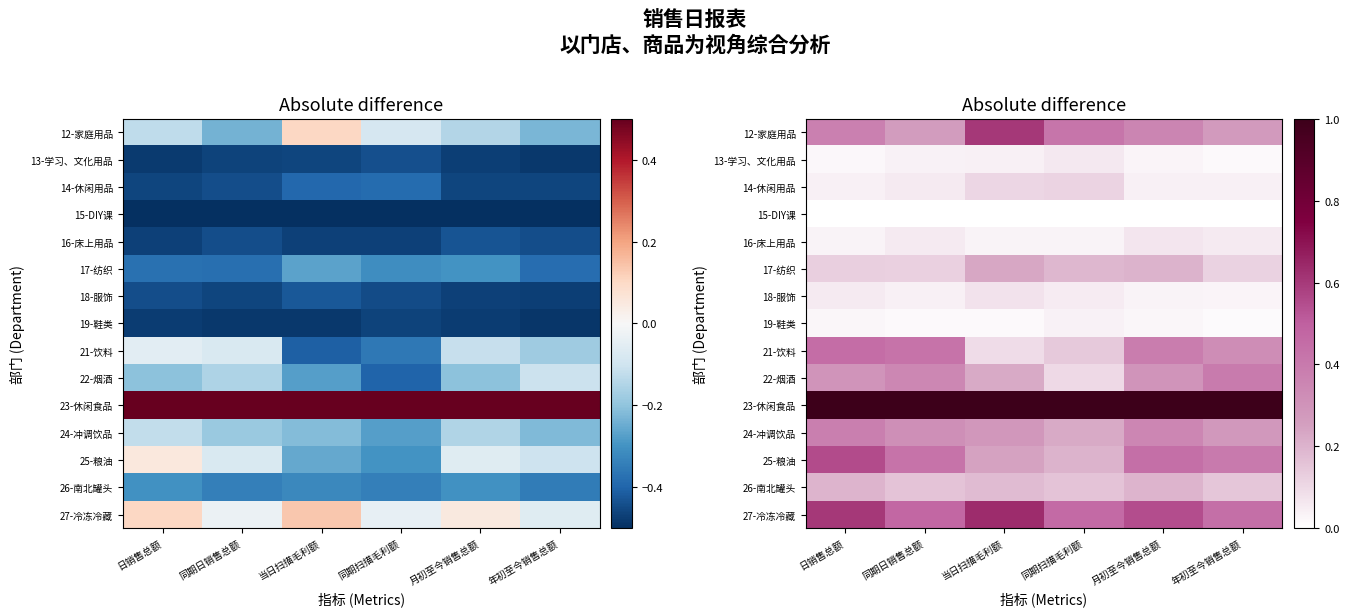

At how many categories does at least one series exceed 0?

6